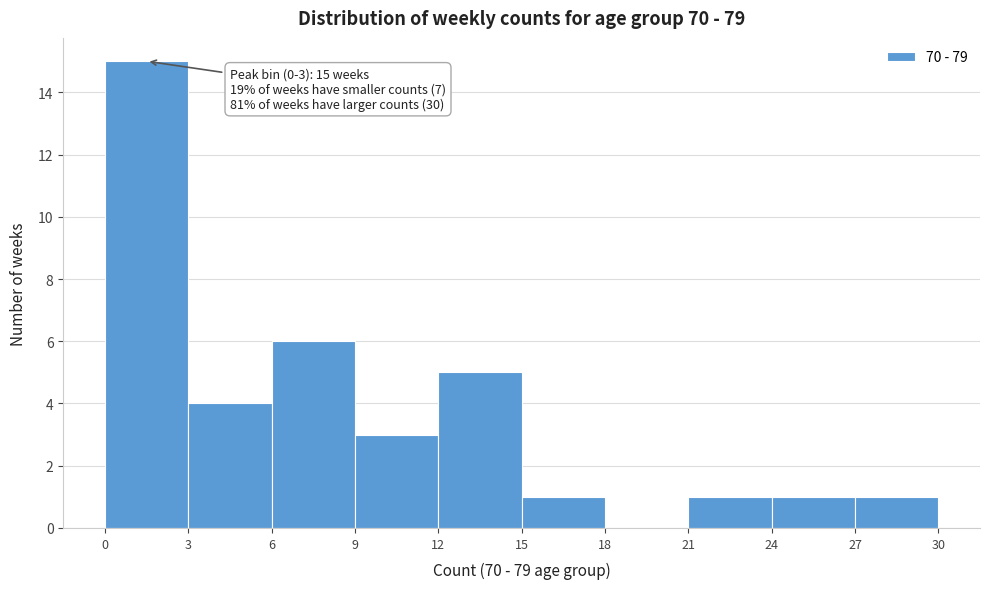

Over which range of the x-axis is the bar tallest?

0 to 3